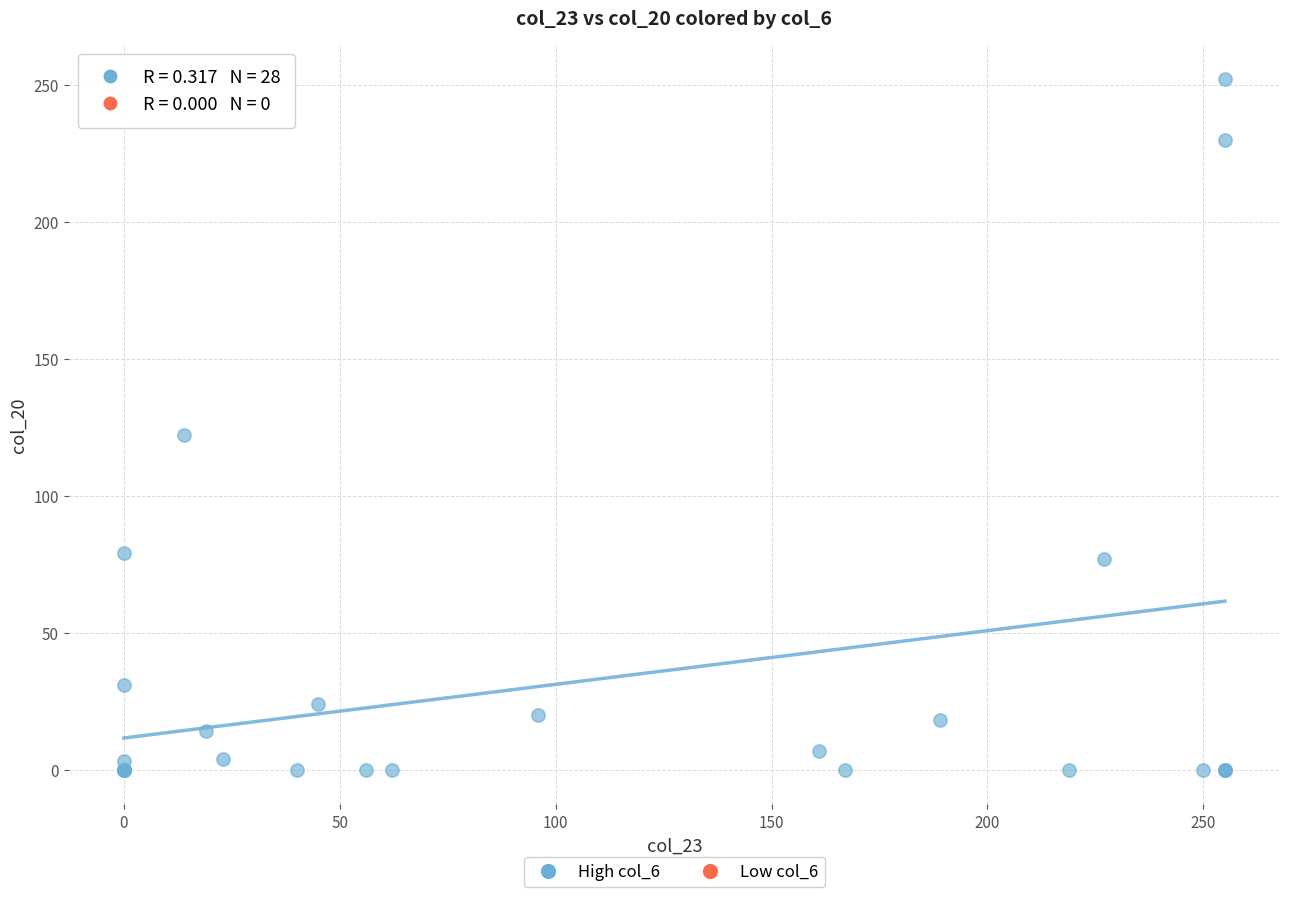

What Y value in the scatter plot is closest to 126?

122